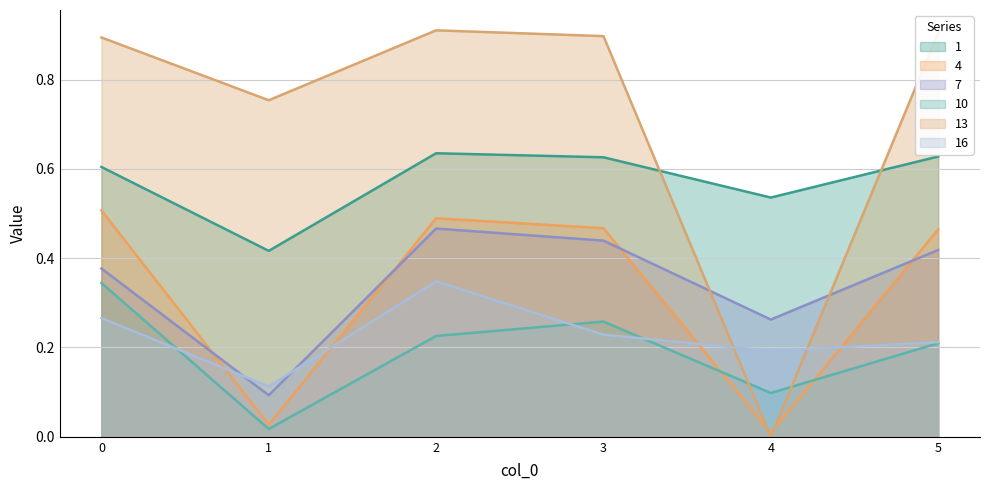

How many interior local peaks does the 16 series have?

1